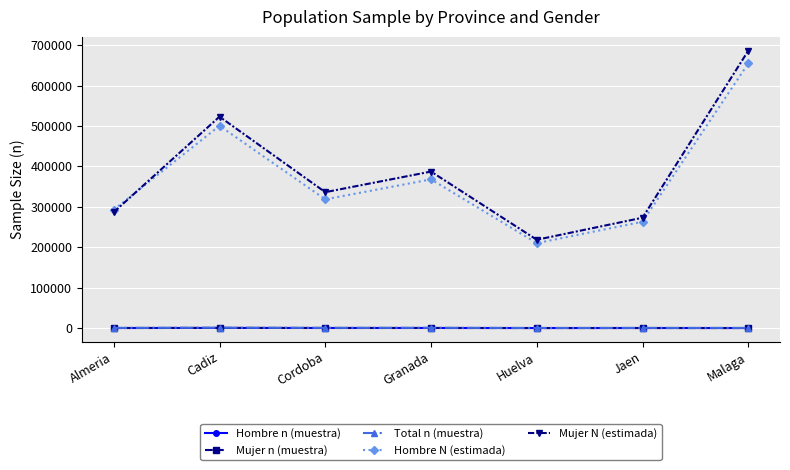

How many times do Hombre n (muestra) and Mujer n (muestra) cross each other?

3